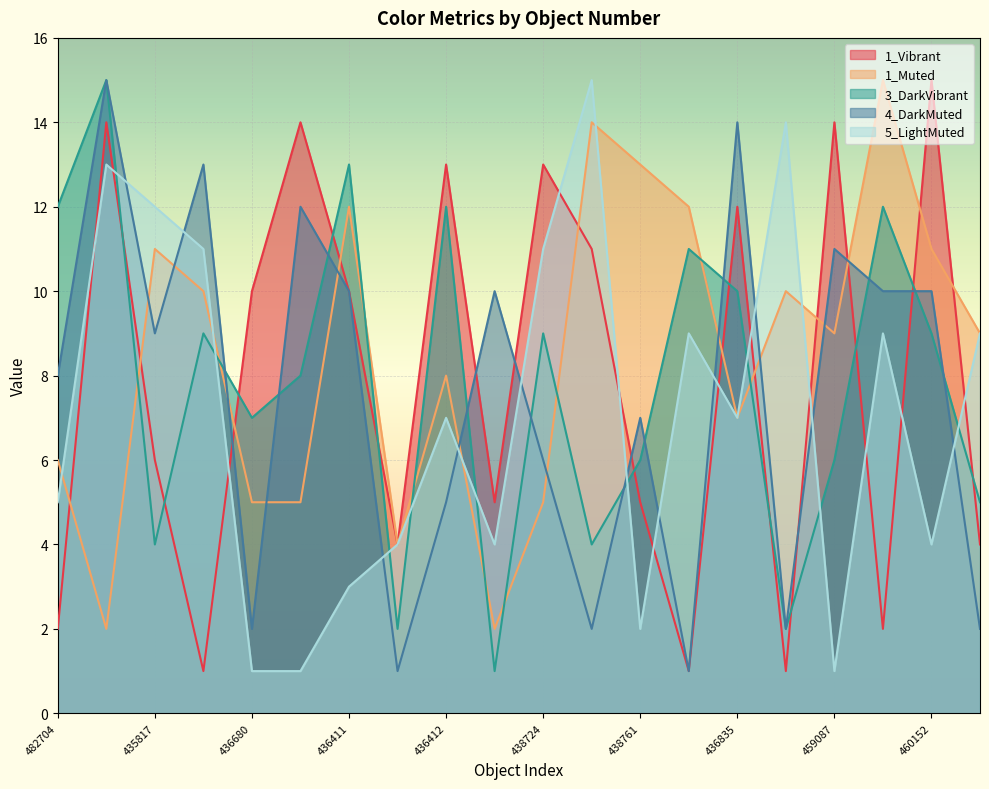

How many interior local peaks does the 5_LightMuted series have?

6